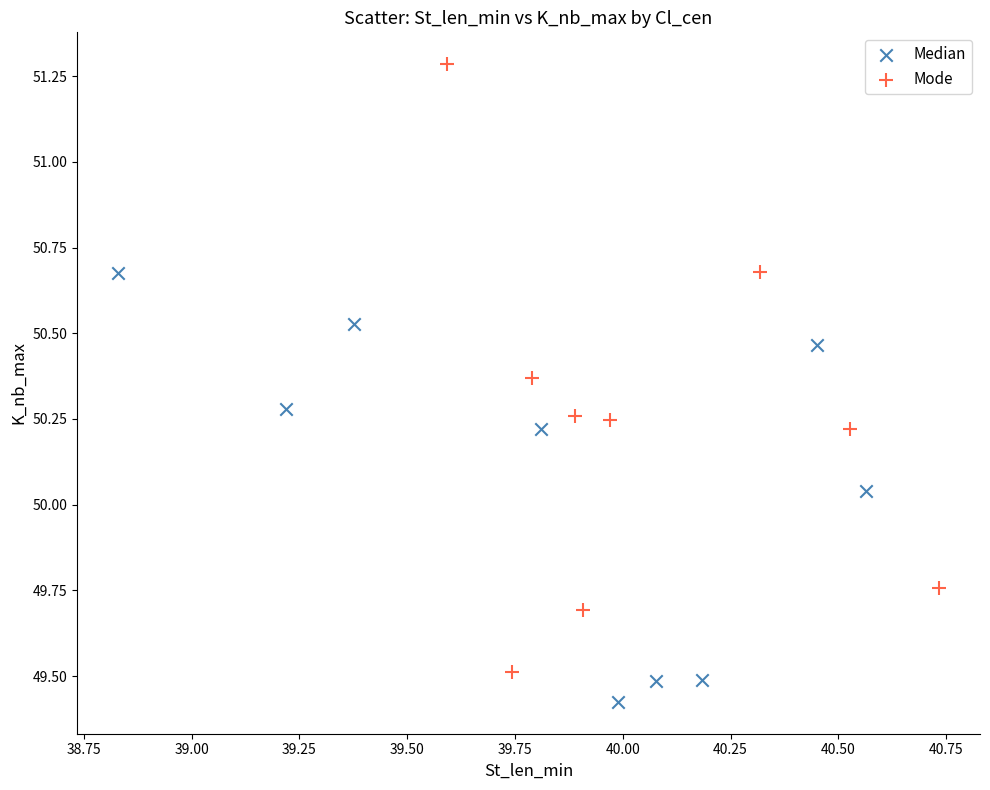

Which series has the largest Y range (max minus min)?

Mode